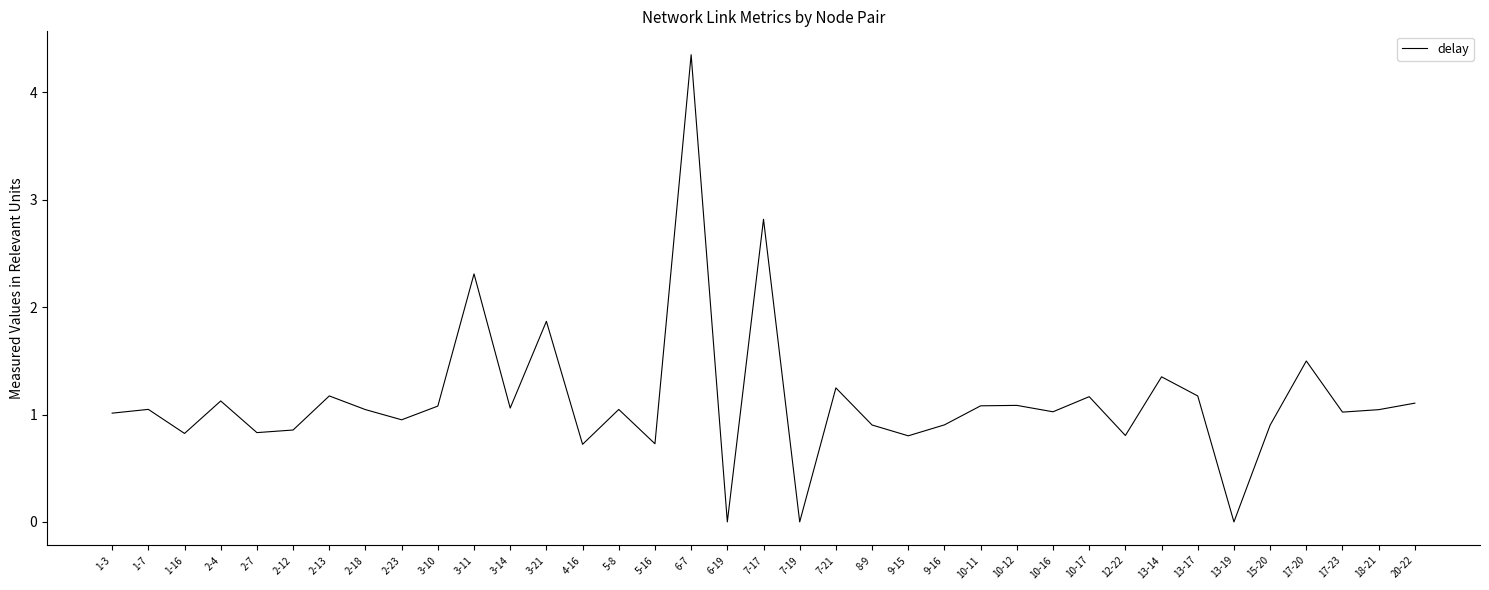

Does the chart display data point markers on the line(s)?

No